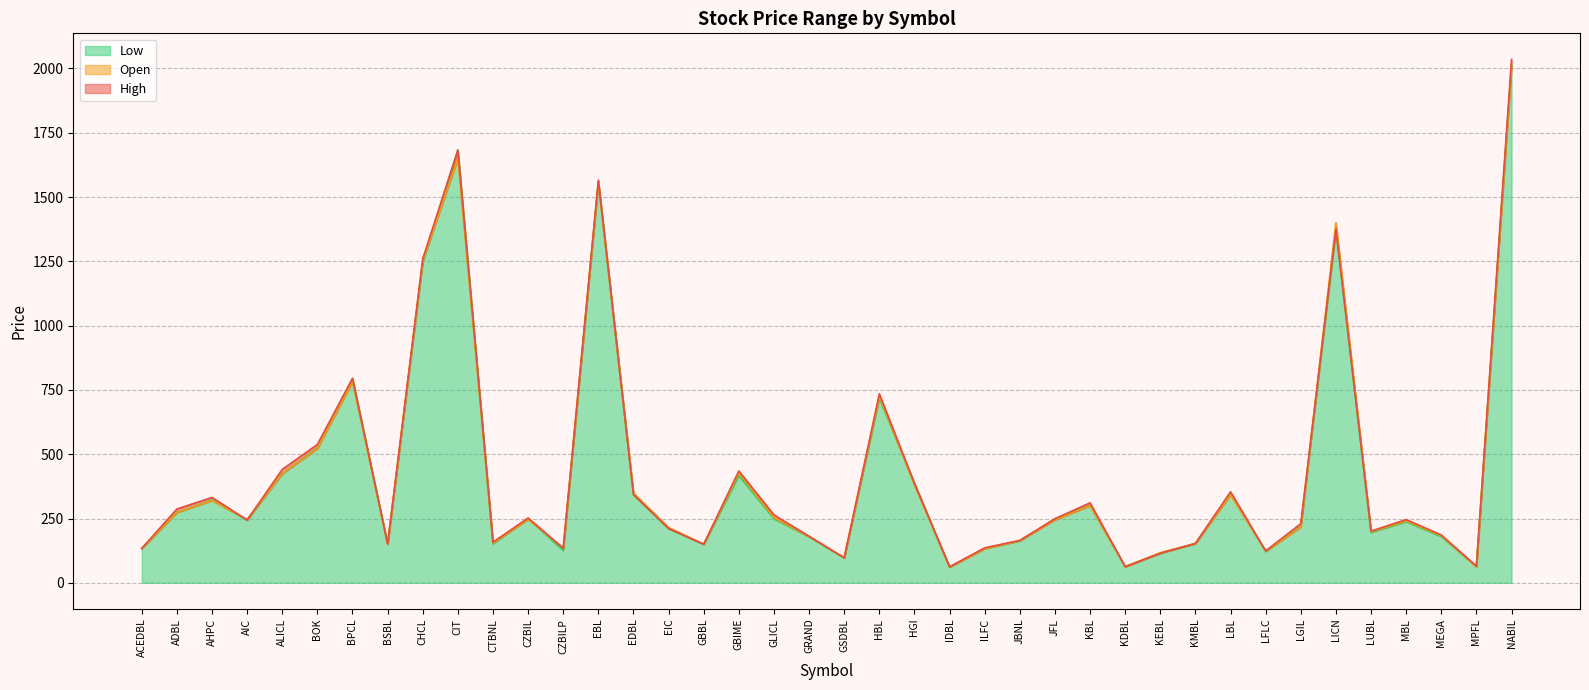

True or false: High has more than 0 interior local peaks.

True